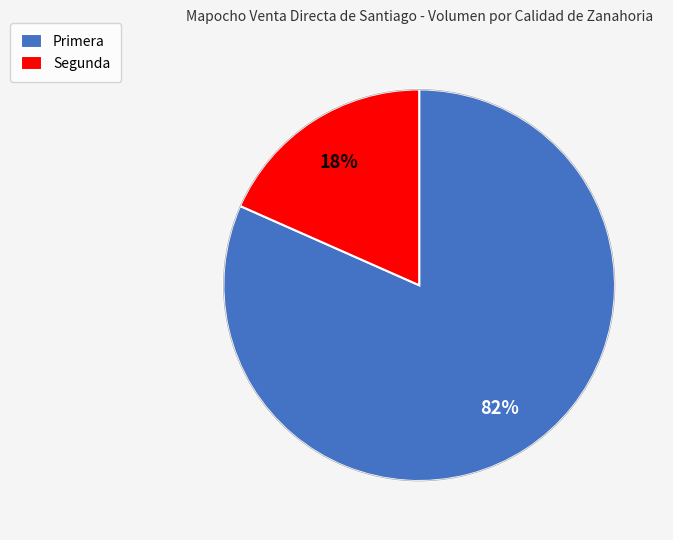

Which category accounts for the majority?

Primera